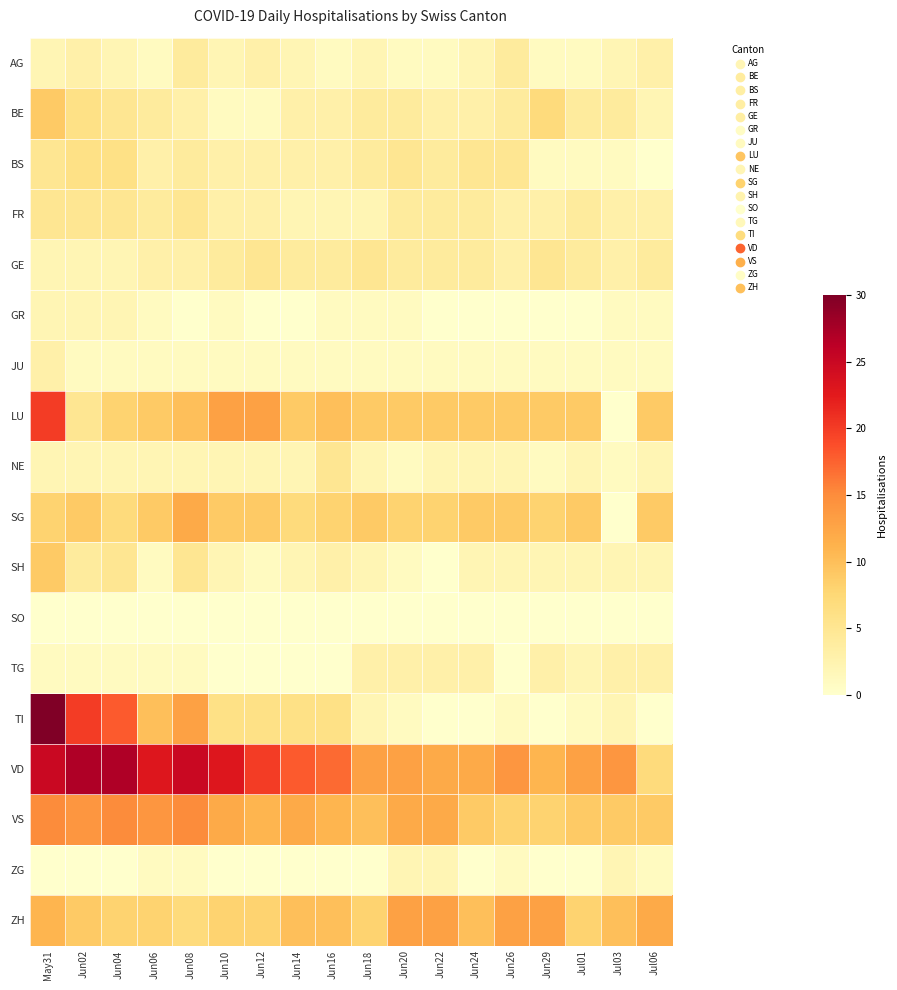

How many distinct data groups are displayed?

18